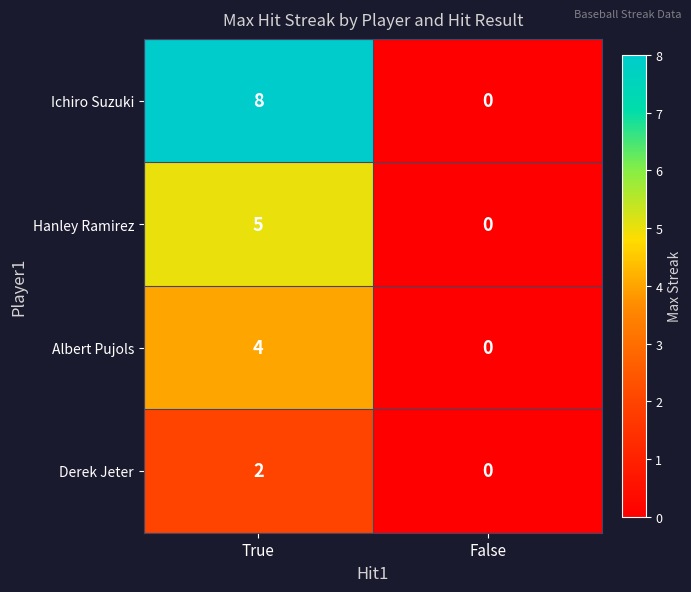

Count the number of categories in the chart.

2